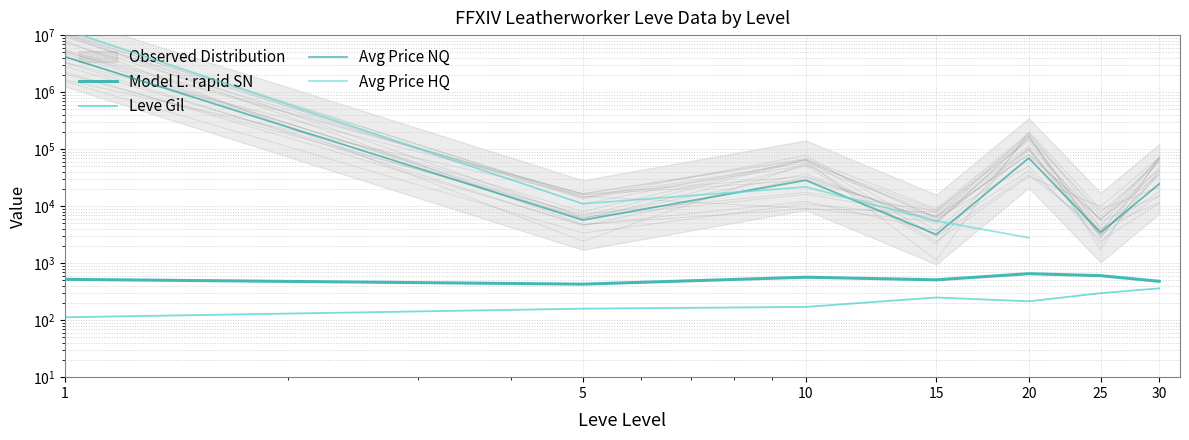

At which label does Avg Price HQ reach its peak?

1